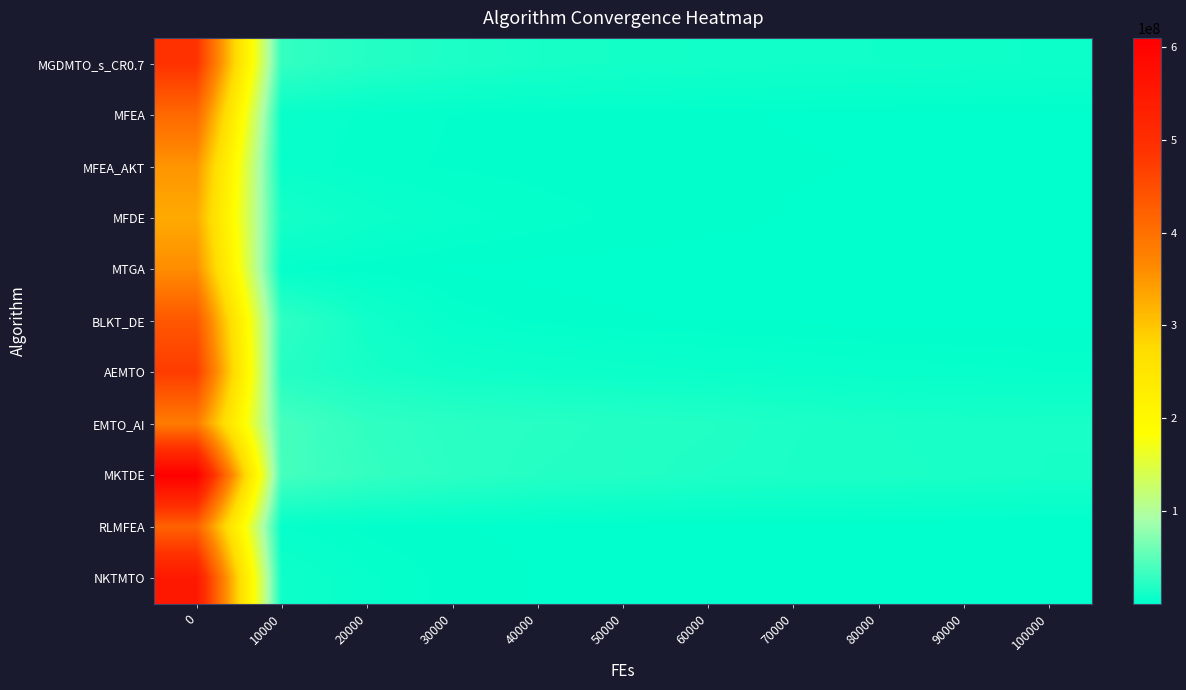

What is the maximum value shown in the chart?

609564570.9